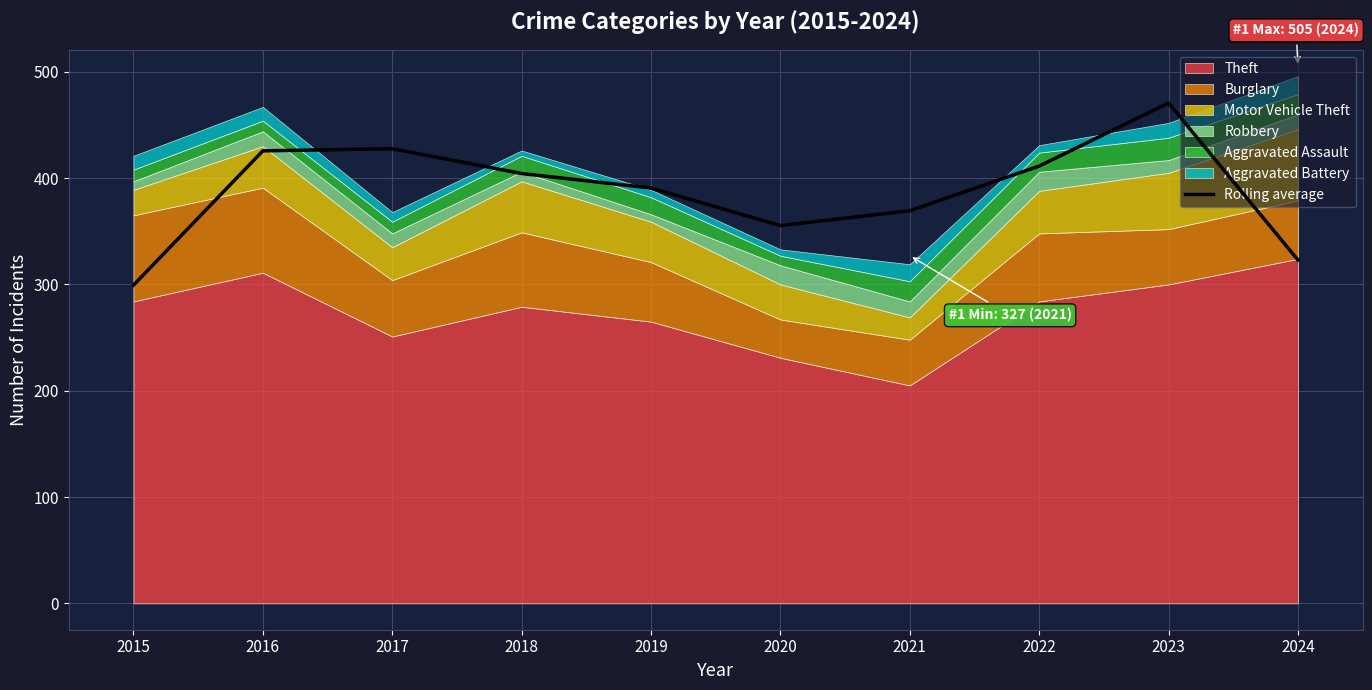

List the labels in order of value, largest first.

2023, 2017, 2016, 2022, 2018, 2019, 2021, 2020, 2024, 2015